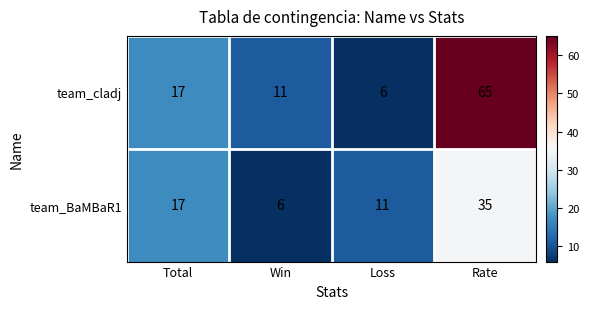

What is the greatest value displayed?

65